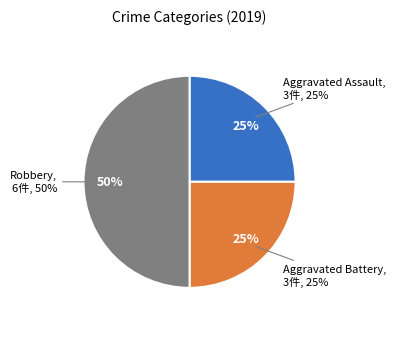

How many segments does this pie chart have?

3